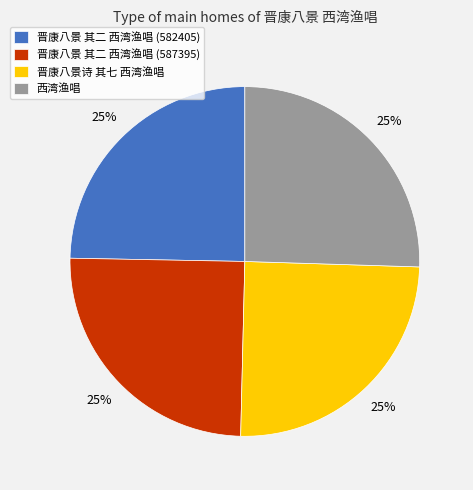

To the nearest percent, what is the average slice percentage?

25%